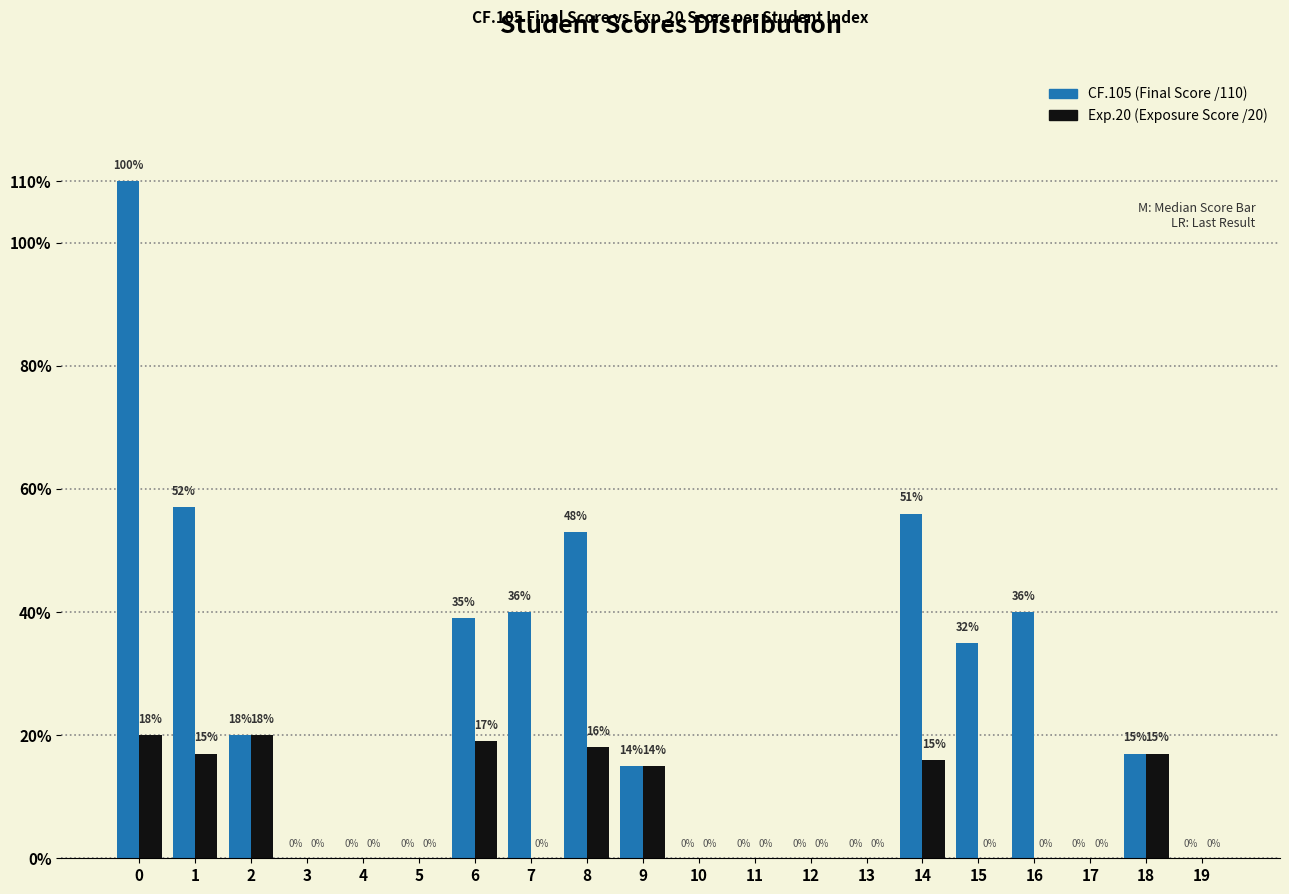

What is the total value across all series at 0?

130